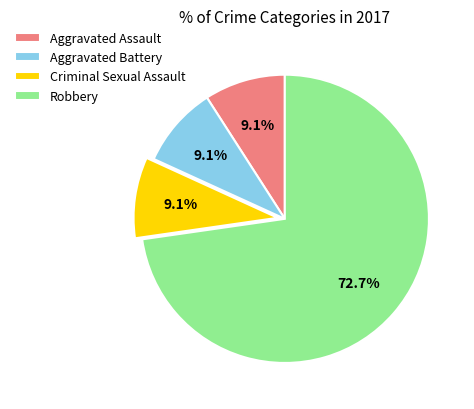

Combined, what portion of the pie is Aggravated Battery and Robbery?

81.8%